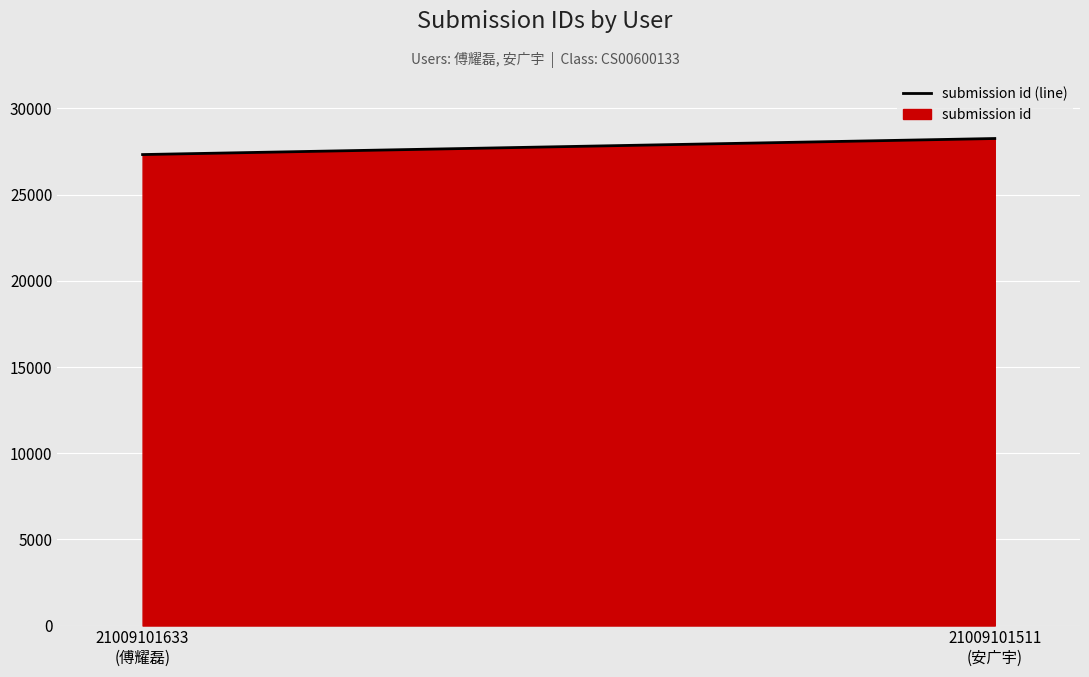

What is the change in value from 21009101633
(傅耀磊) to 21009101511
(安广宇)?

+931